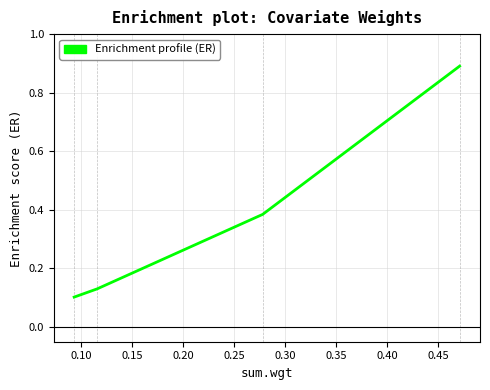

How many values are between 0 and 1?

4